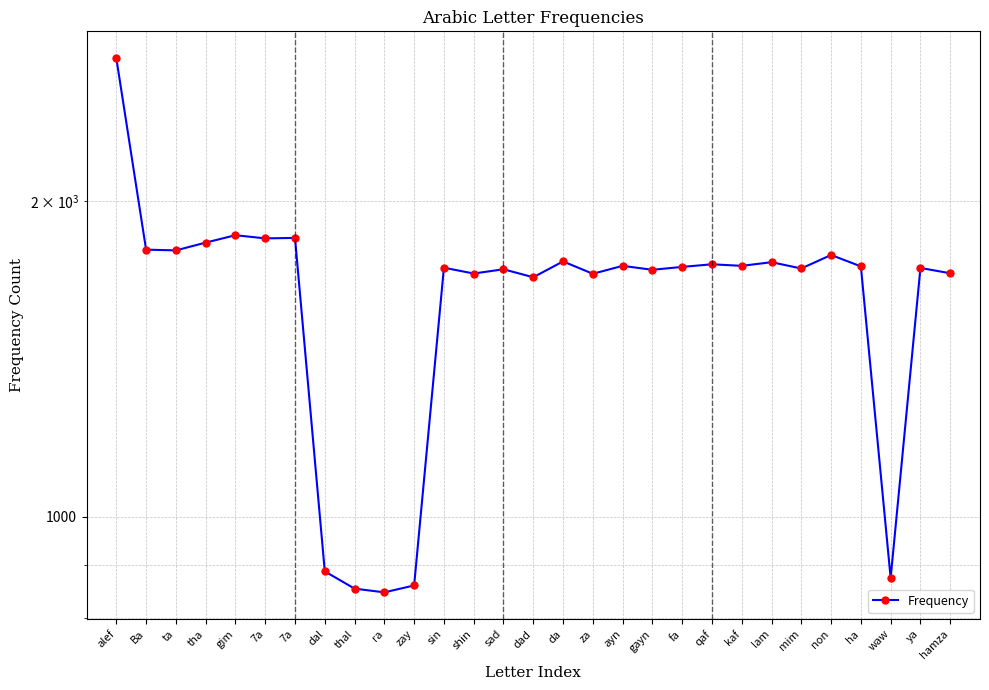

Reading right to left, list all the values displayed in this chart.

hamza=1708	ya=1728	waw=874	ha=1734	non=1778	mim=1726	lam=1750	kaf=1736	qaf=1742	fa=1732	gayn=1721	ayn=1736	za=1706	da=1753	dad=1693	sad=1723	shin=1707	sin=1729	zay=860	ra=847	thal=854	dal=887	7a=1846	7a=1844	gim=1857	tha=1827	ta=1796	Ba=1799	alef=2741